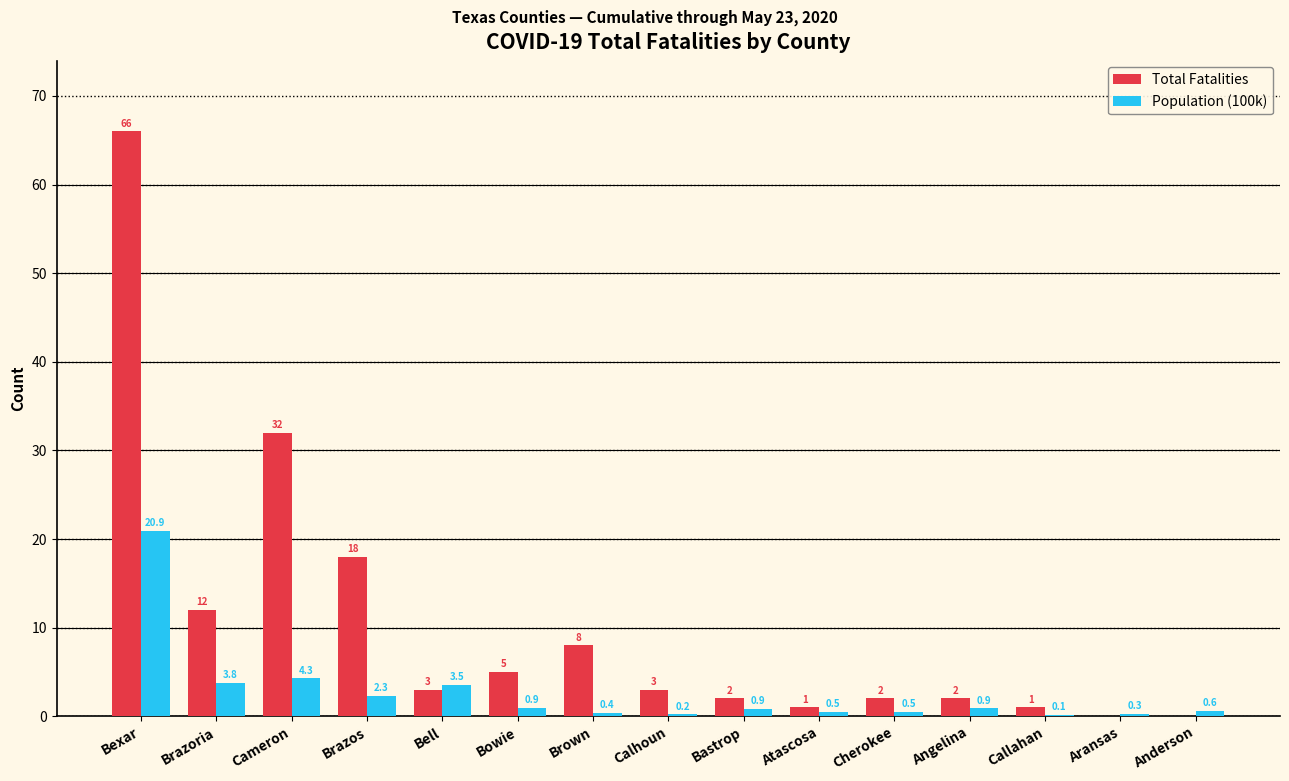

What is the sum of the Total Fatalities values at Cherokee and Aransas?

2.0